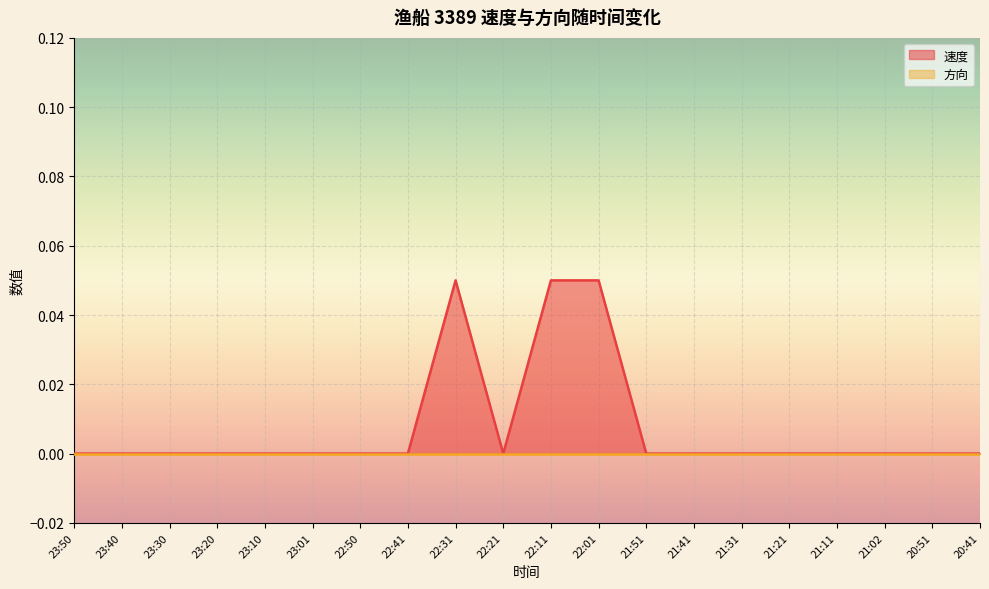

True or false: the data has more than 0 interior local peaks.

True